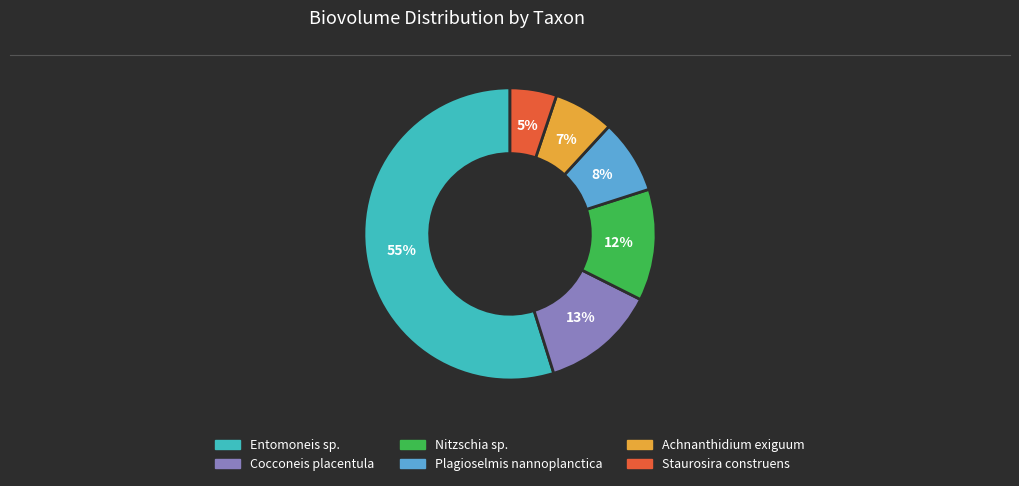

Is there a majority slice in this chart?

Yes